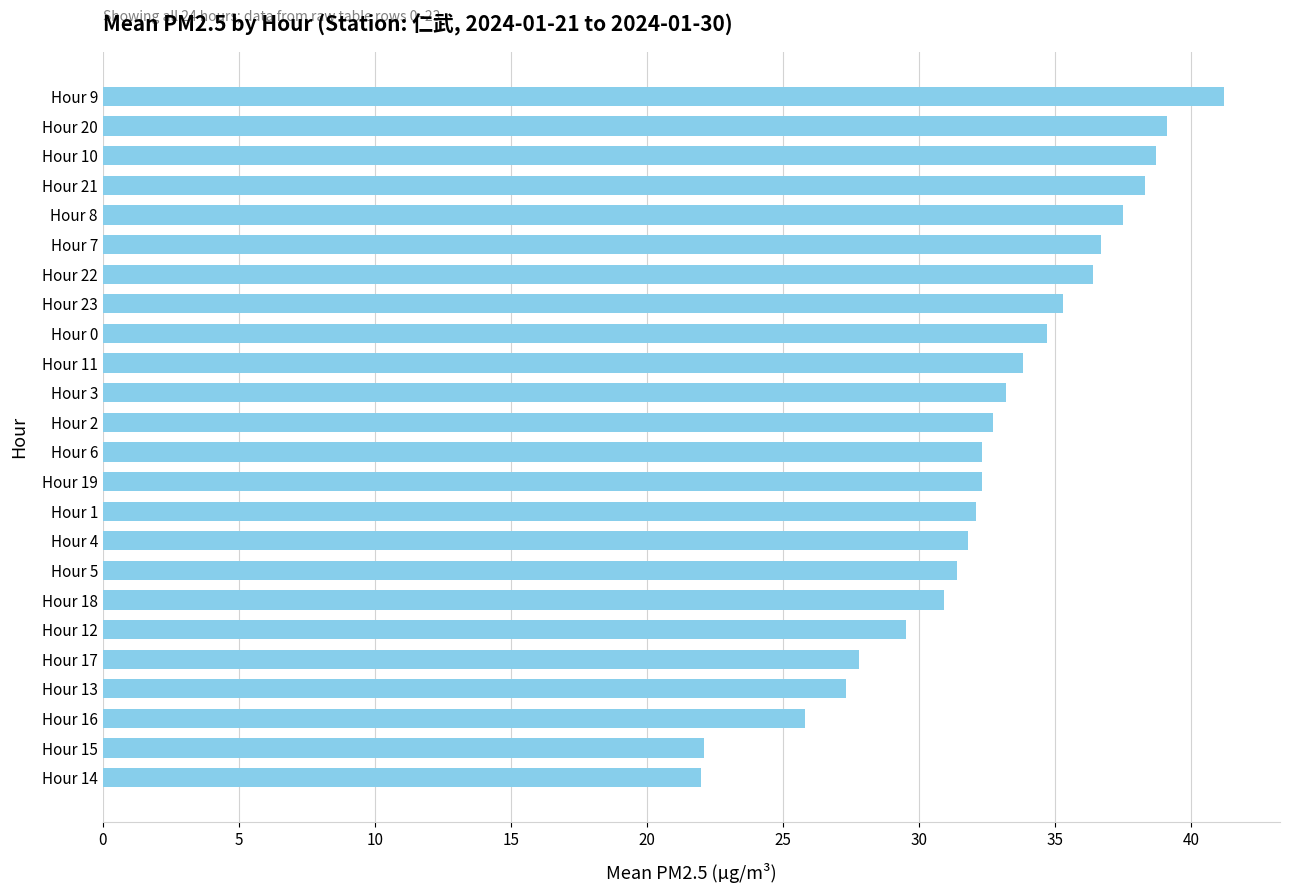

Which has a higher value, Hour 0 or Hour 12?

Hour 0